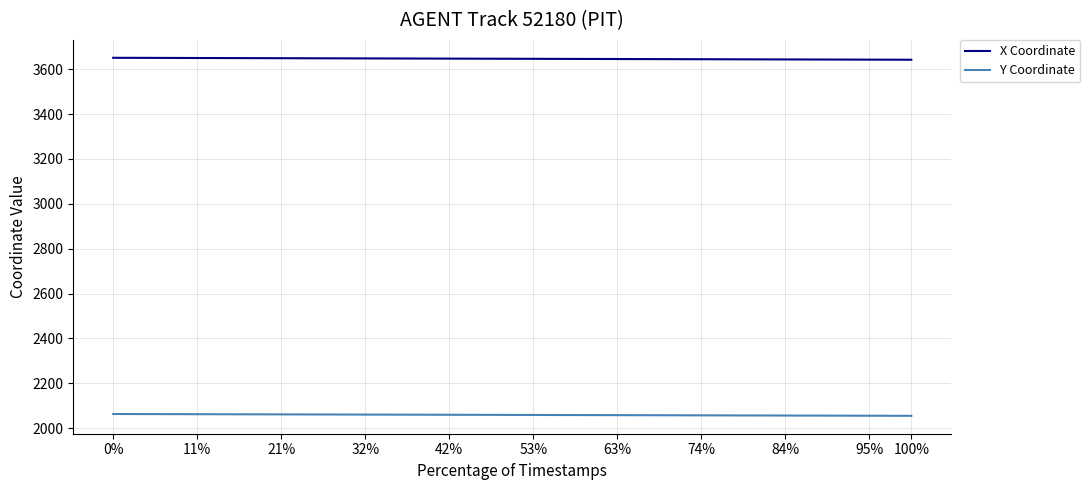

True or false: X Coordinate and Y Coordinate intersect in this chart.

False